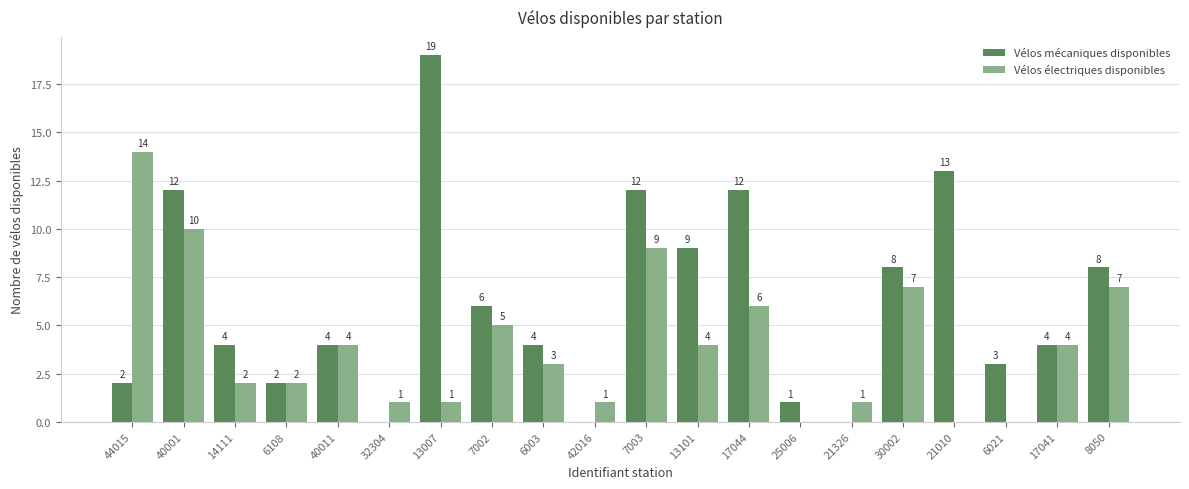

True or false: Vélos électriques disponibles has a value of 23 at 44015.

False